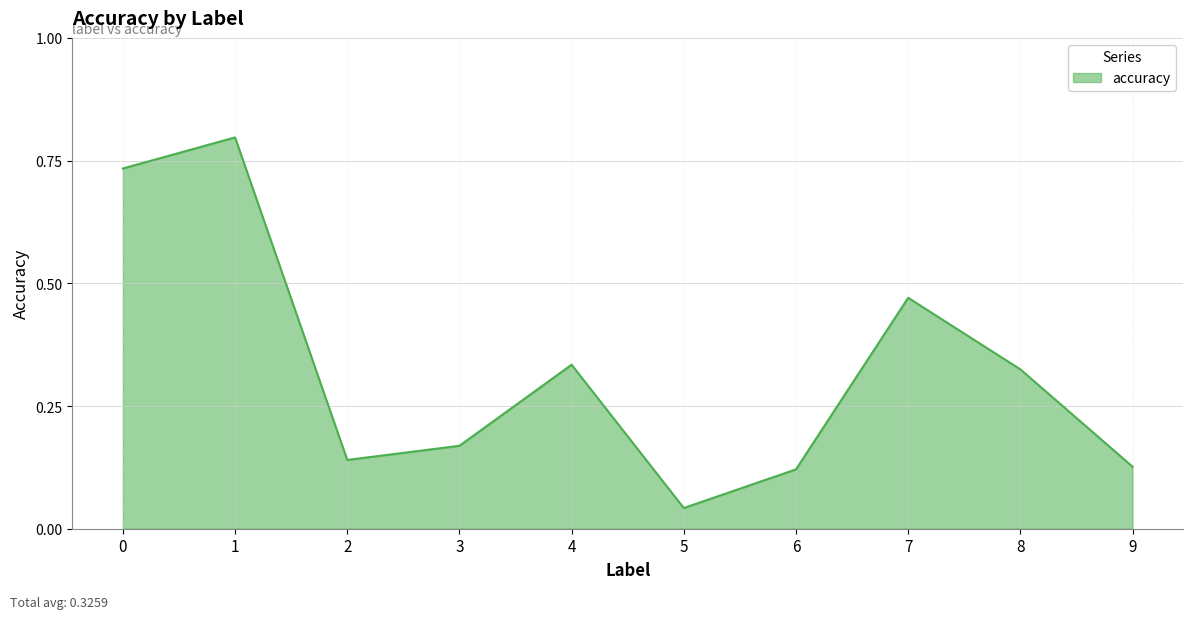

Where is the data nearest to the value 0?

5